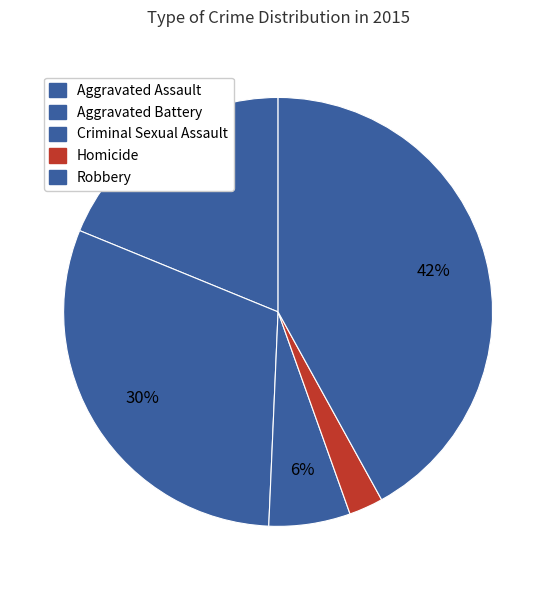

Between Robbery and Homicide, which is larger?

Robbery